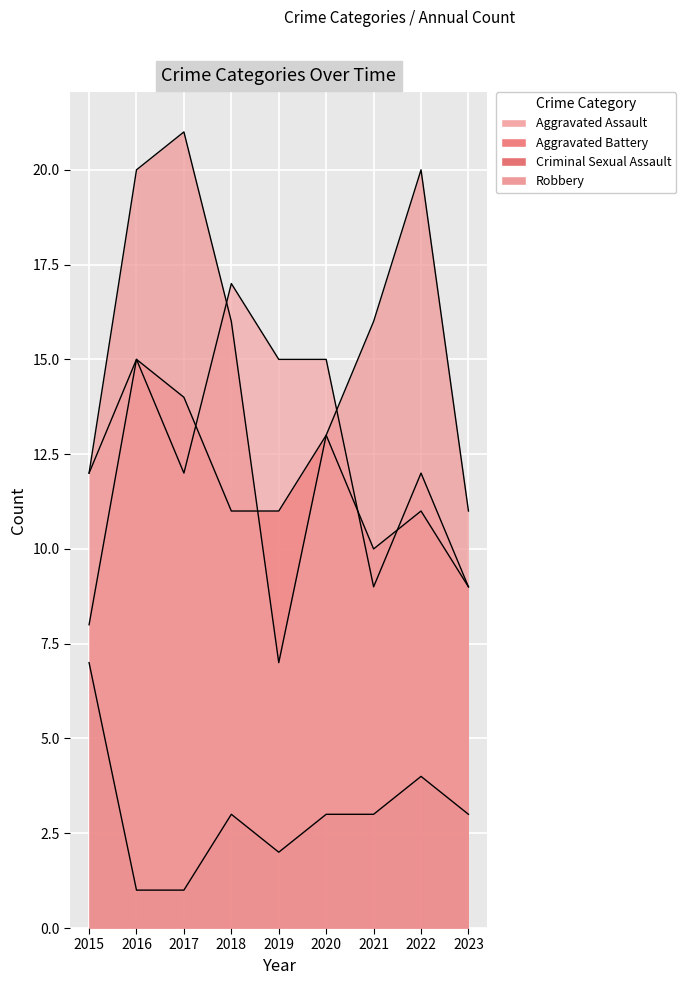

At which category does Aggravated Battery reach its first local peak?

2016